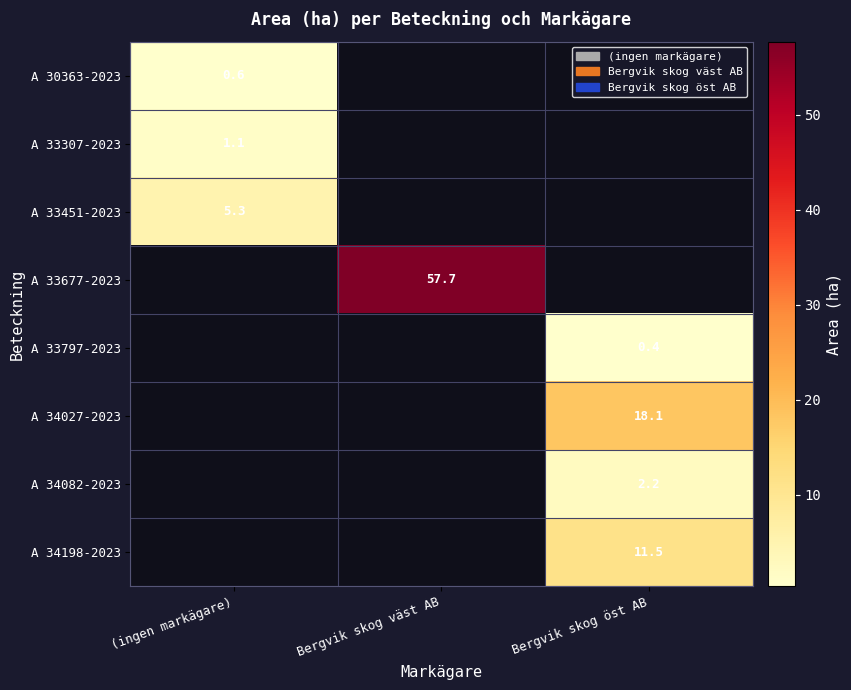

The A 34198-2023 series shows 11.5 at Bergvik skog öst AB. True or false?

True